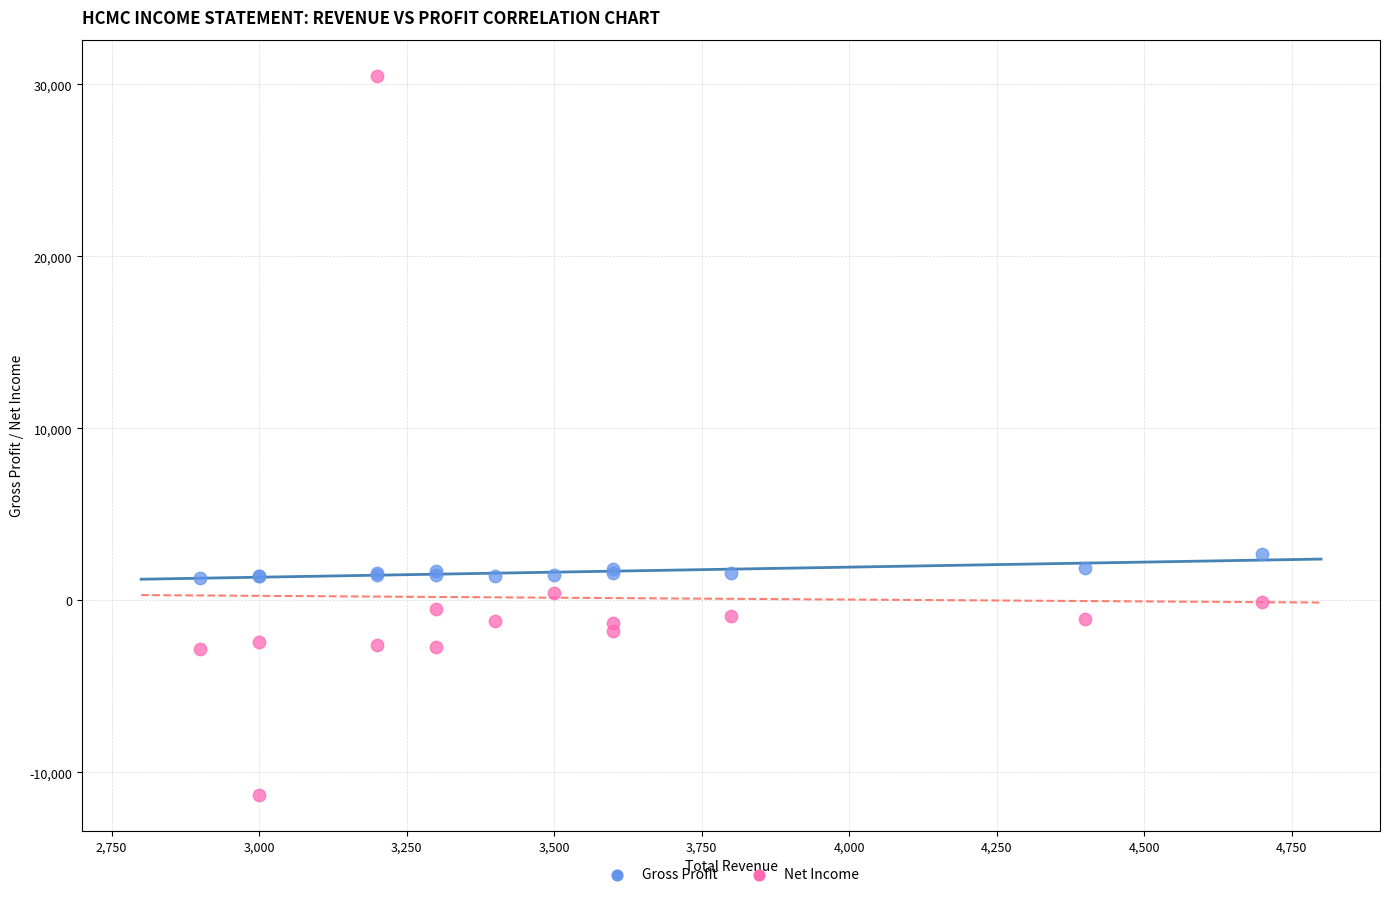

Which series contains the highest Y value?

Net Income